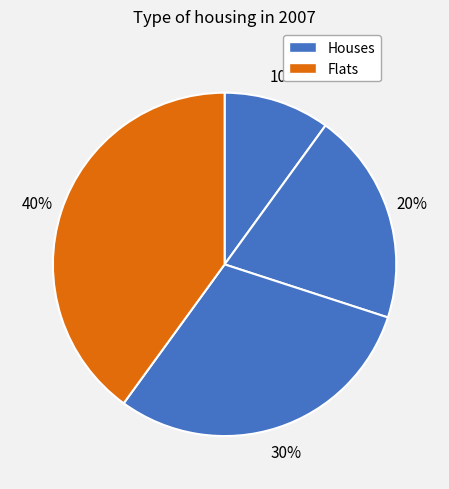

How many slices are in this pie chart?

5